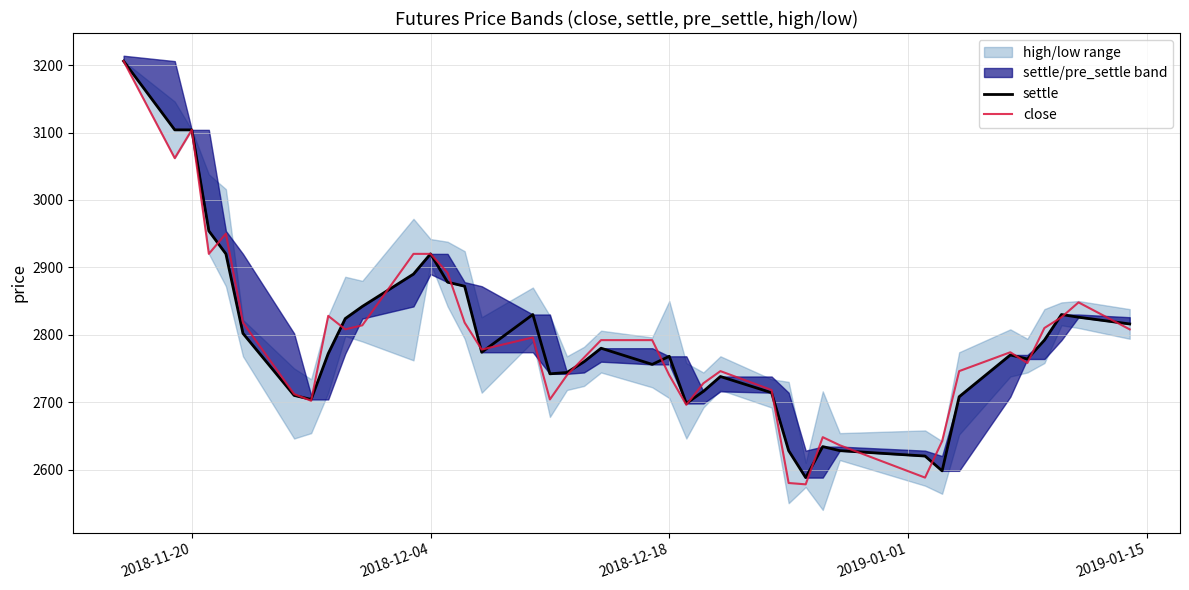

What is the difference between the second highest and second lowest values in the close series?

524